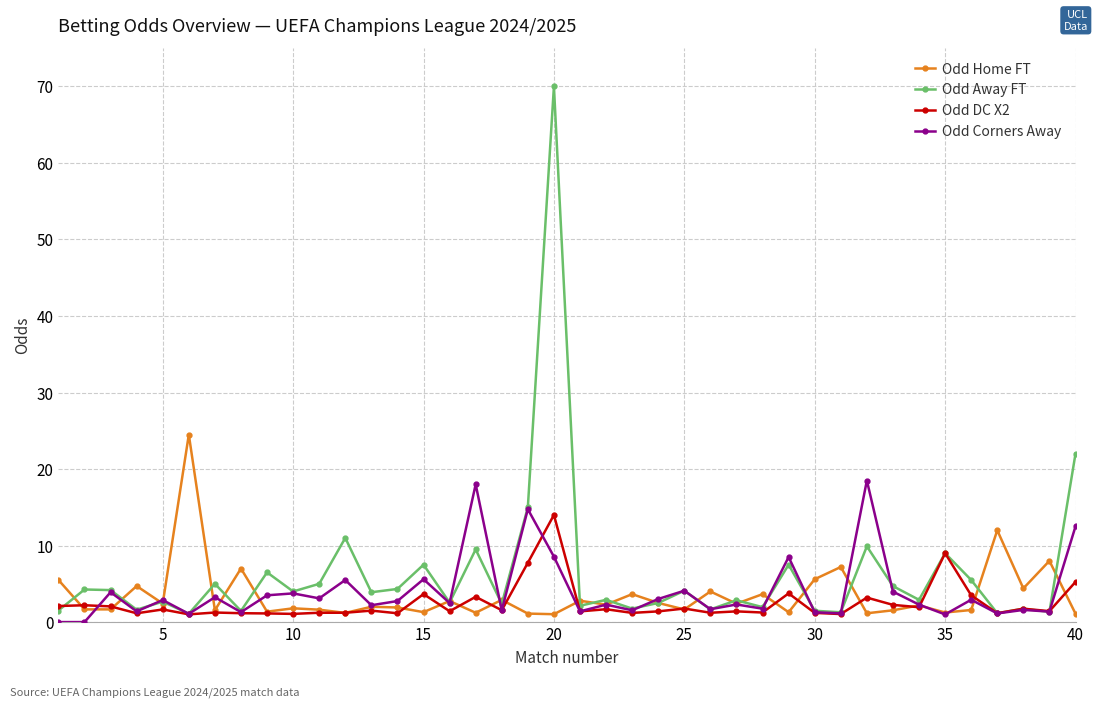

What is the maximum value shown in the chart?

70.0